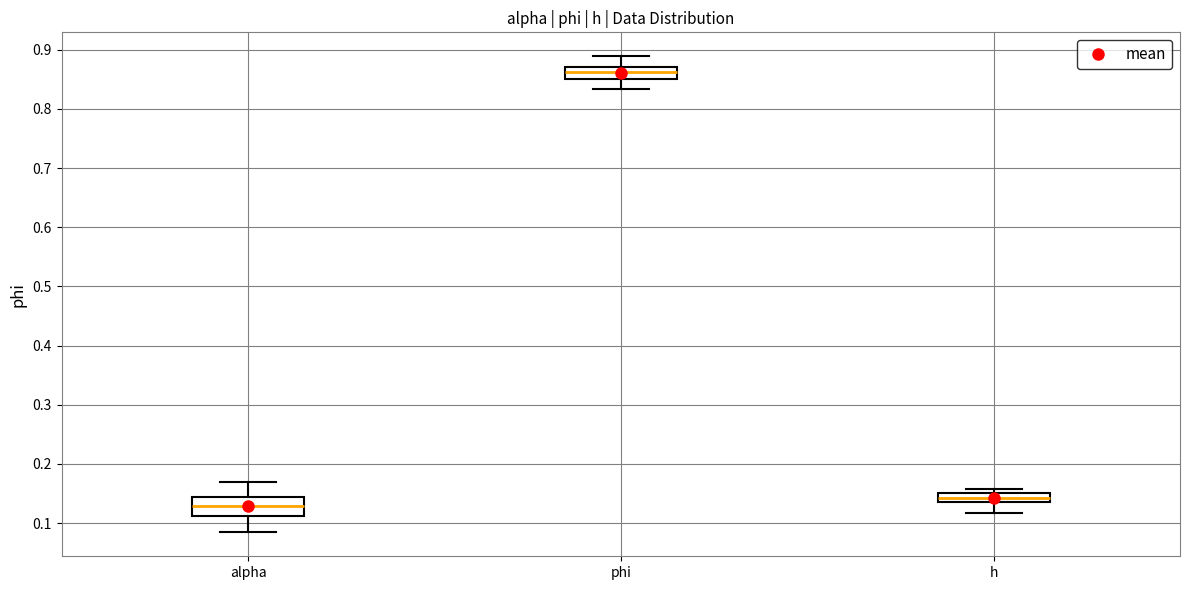

Which box is the tallest, from its lower edge to its upper edge?

alpha